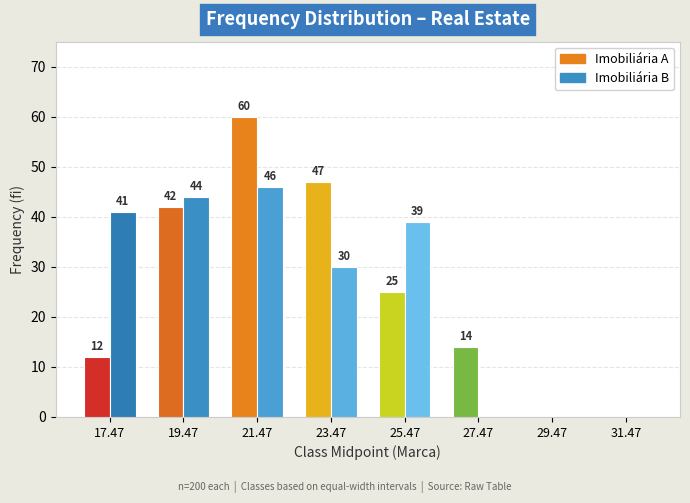

What is the total value across all series at 17.47?

53